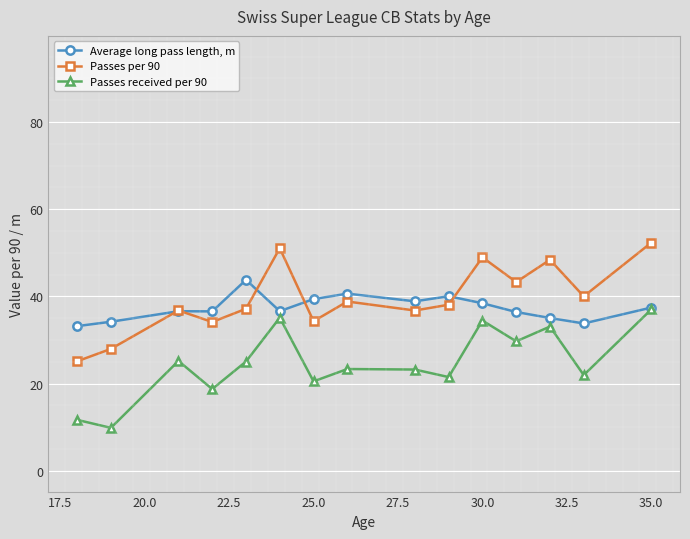

How many interior local peaks does the Passes per 90 series have?

5